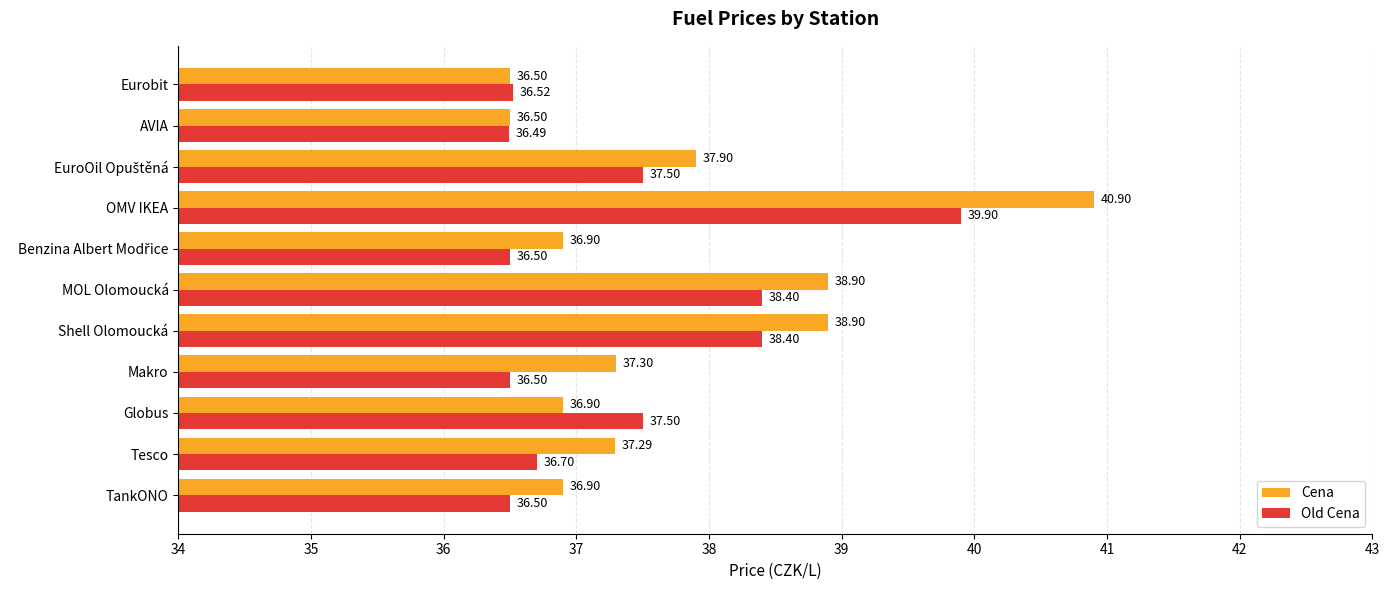

At how many categories does at least one series exceed 38?

3